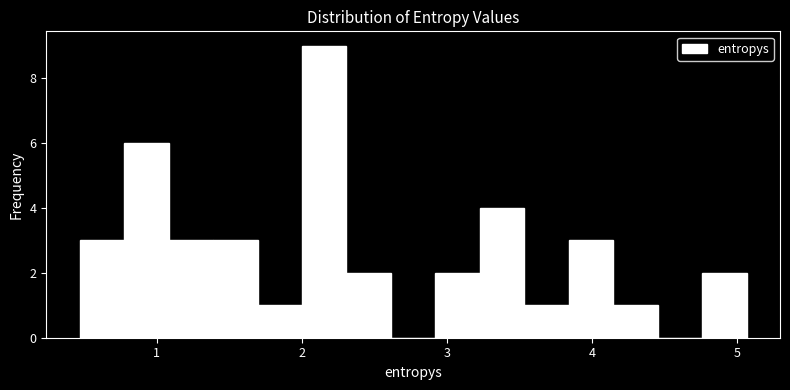

Read against the x-axis, roughly where is the centre of the tallest bar?

2.2